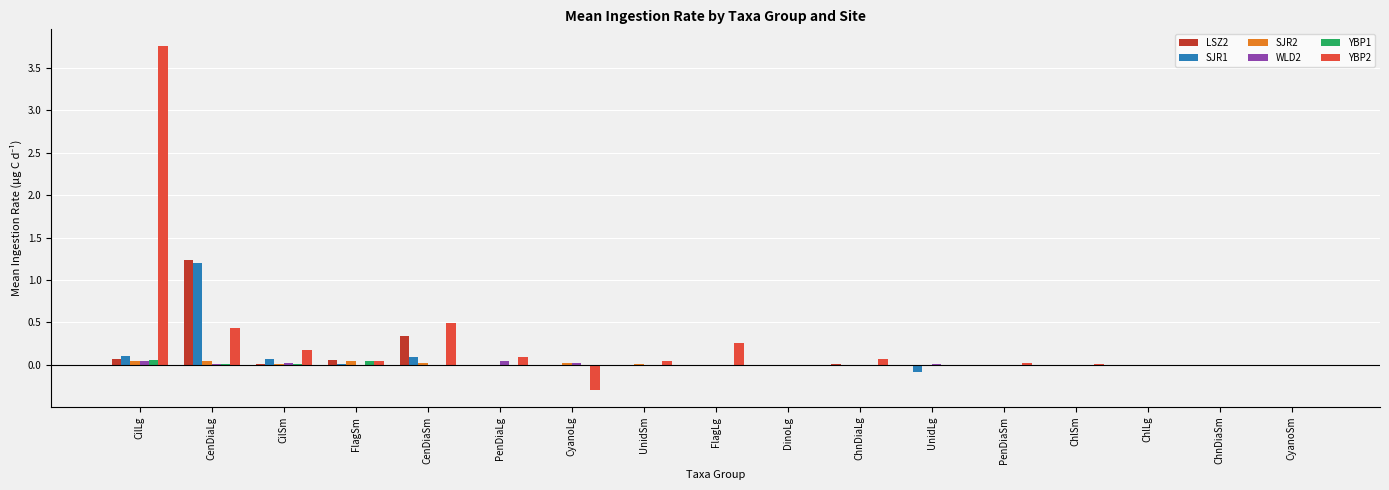

The value of LSZ2 at CenDiaLg is 1.2. True or false?

True